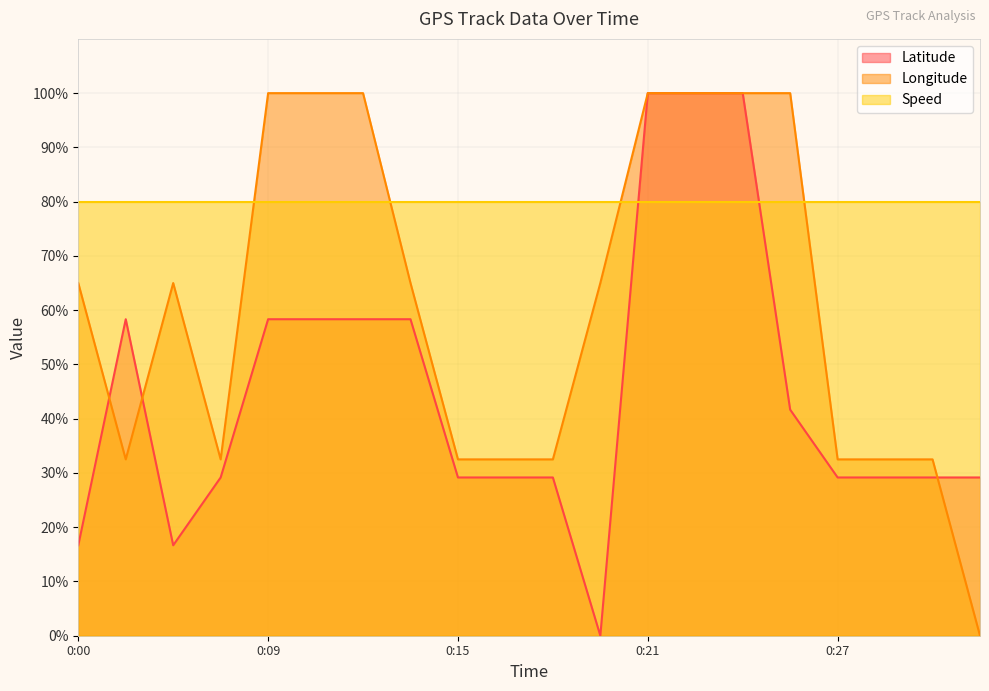

The value of Longitude at 0:15 is 50.8. True or false?

False